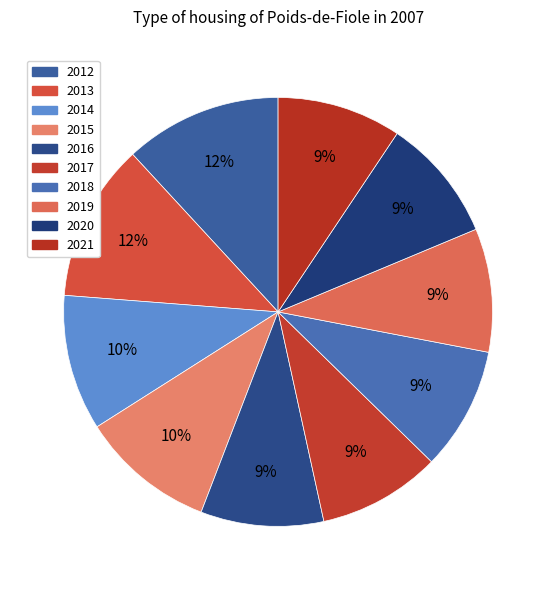

How many segments does this pie chart have?

10